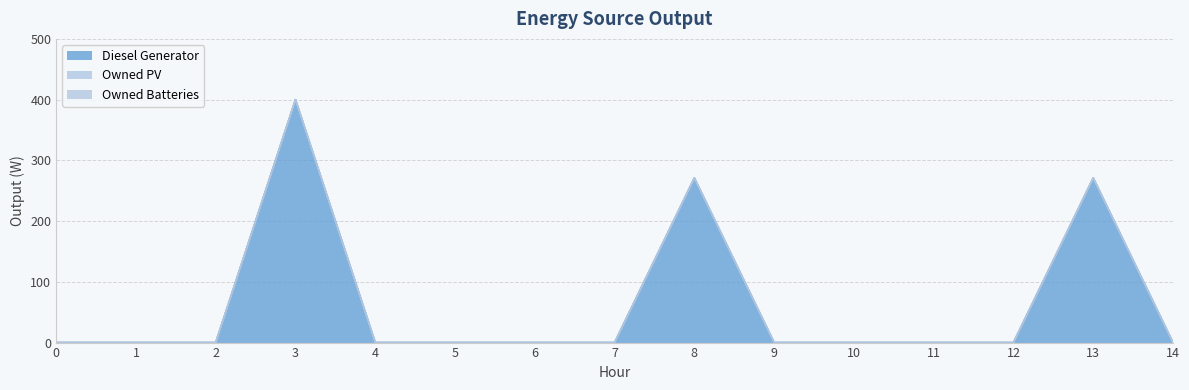

Count the number of categories in the chart.

15